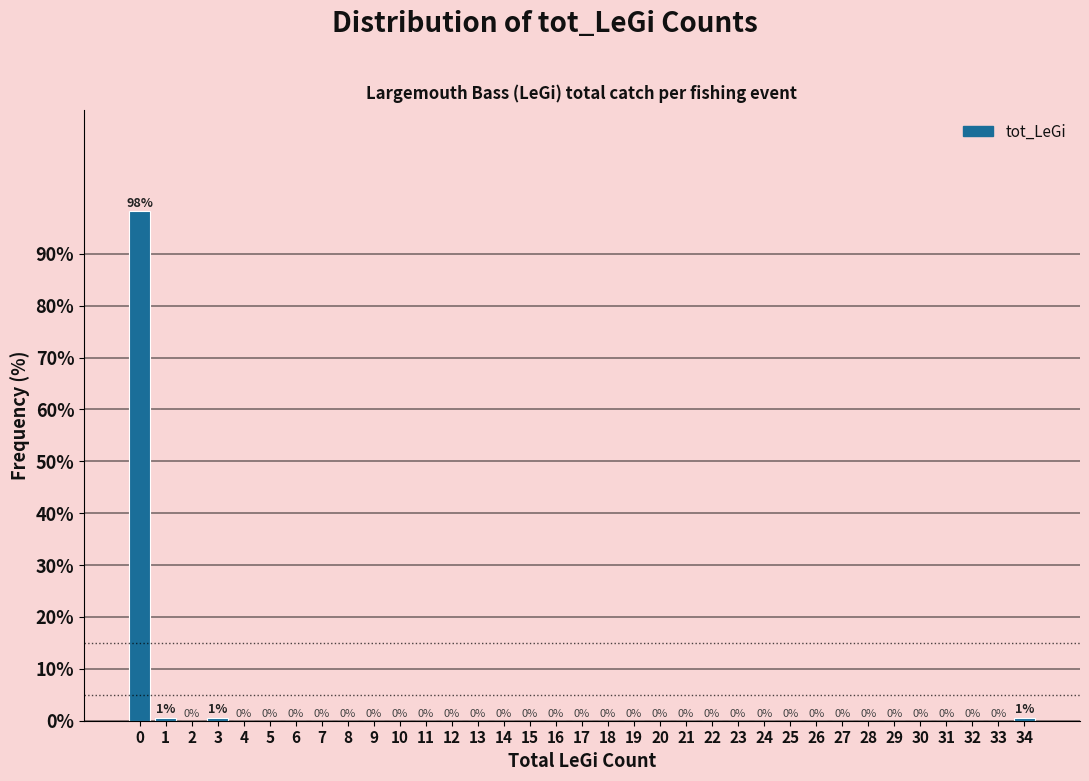

Over which range of the x-axis is the bar tallest?

-0.5 to 0.5